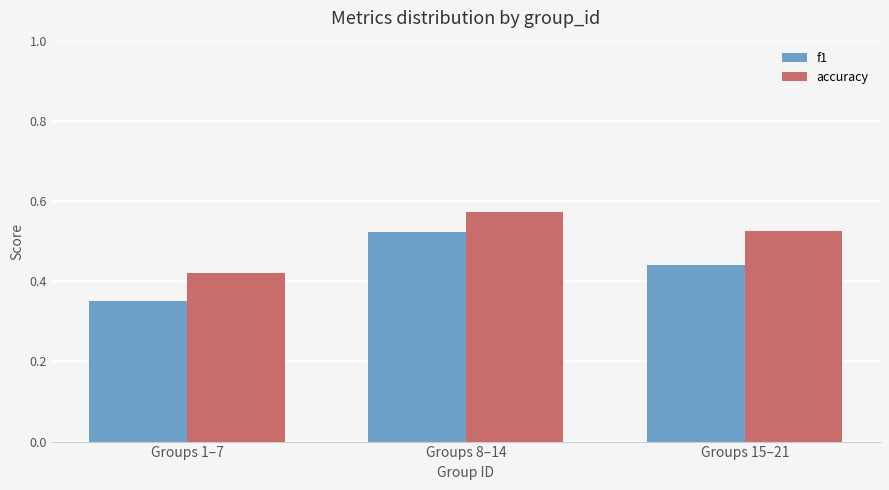

The f1 series shows 0.9 at Groups 8–14. True or false?

False